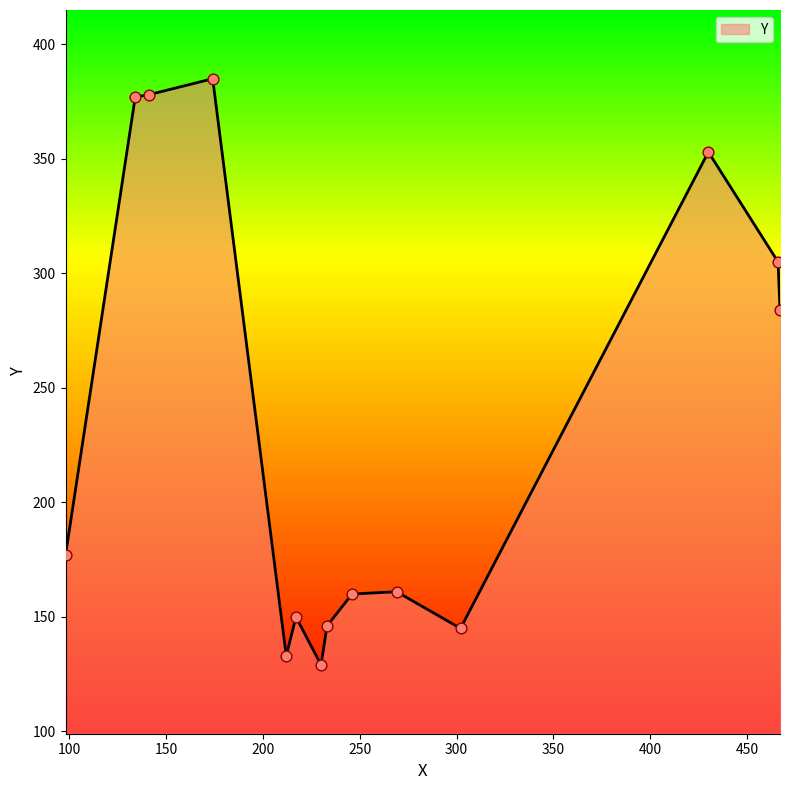

What is the greatest value displayed?

385